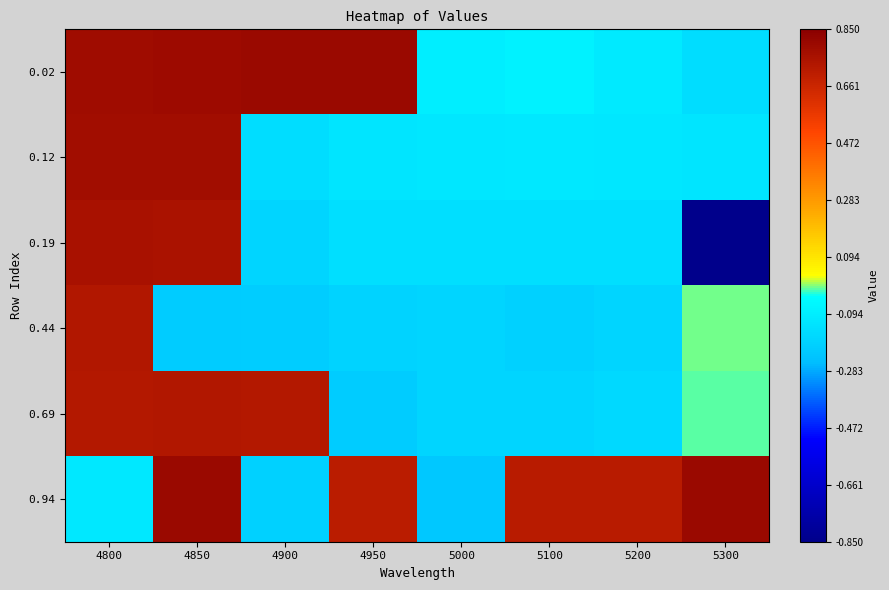

What is the minimum value shown in the chart?

-0.8